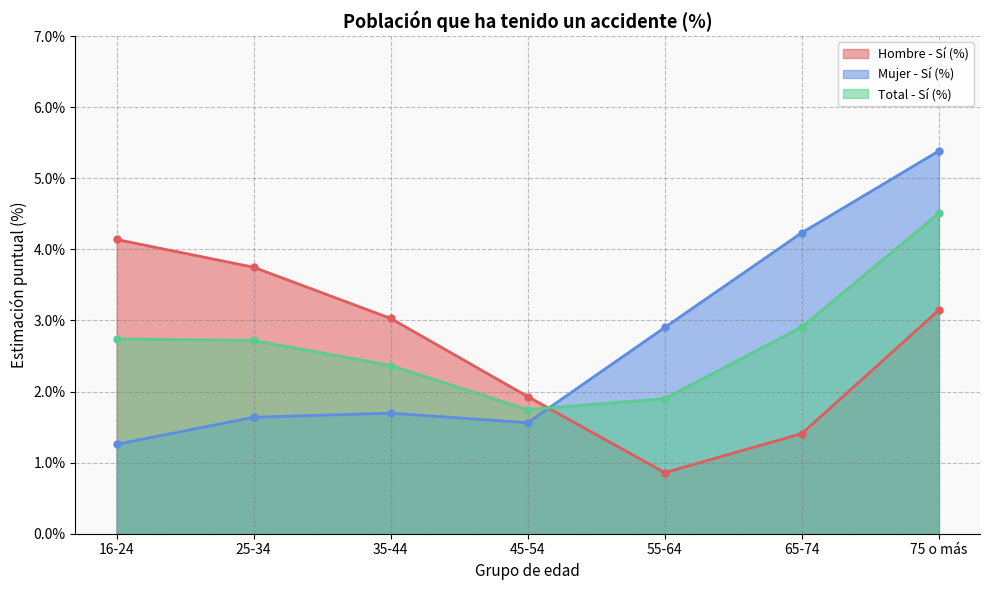

At which category is the sum across all series the highest?

75 o más